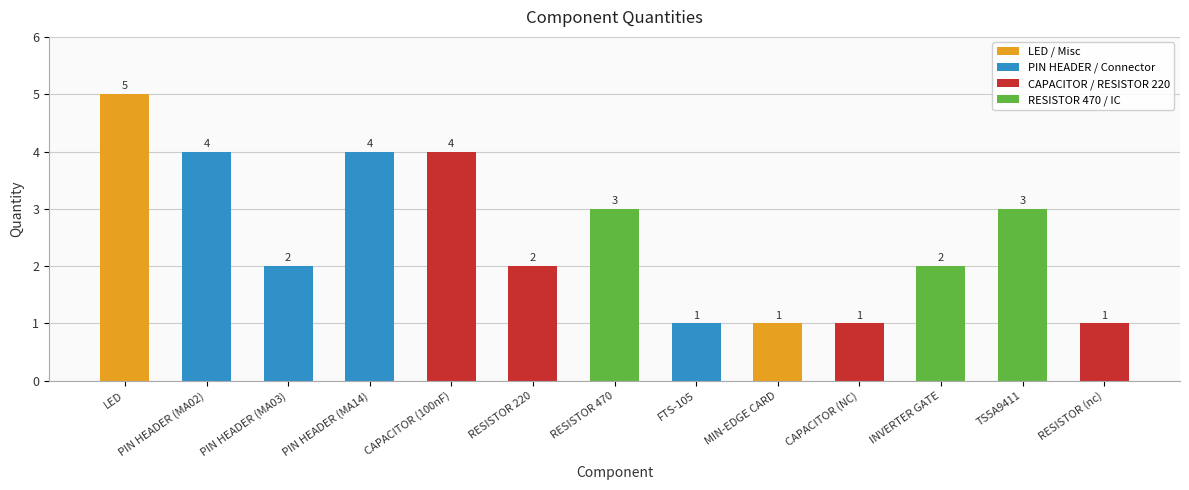

What is the change in value from LED to PIN HEADER (MA14)?

-1